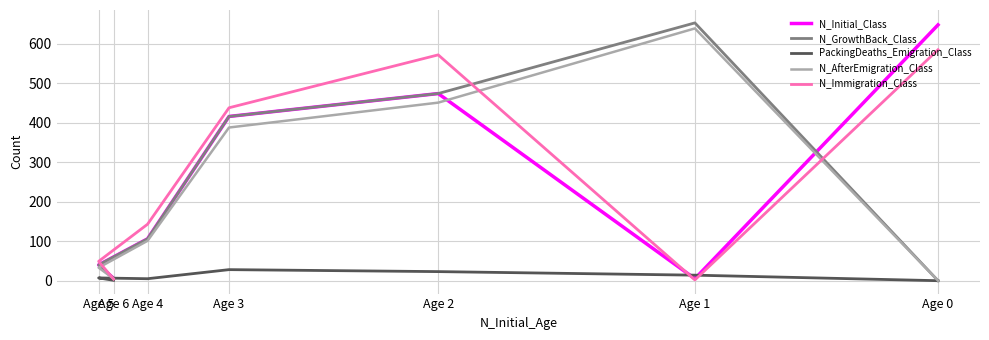

Reading left to right, what are all the values shown in this chart?

N_Initial_Class: Age 0=648	Age 1=5	Age 2=474	Age 3=416	Age 4=106	Age 5=40	Age 6=6
N_GrowthBack_Class: Age 0=0	Age 1=653	Age 2=474	Age 3=416	Age 4=106	Age 5=40	Age 6=6
PackingDeaths_Emigration_Class: Age 0=0	Age 1=14	Age 2=23	Age 3=28	Age 4=5	Age 5=7	Age 6=1
N_AfterEmigration_Class: Age 0=0	Age 1=639	Age 2=451	Age 3=388	Age 4=101	Age 5=33	Age 6=5
N_Immigration_Class: Age 0=585	Age 1=2	Age 2=572	Age 3=438	Age 4=143	Age 5=49	Age 6=4